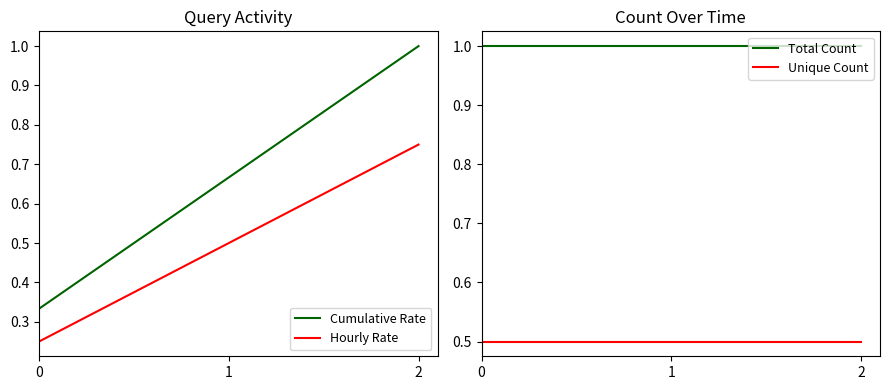

The value of Cumulative Rate at 1 is 0.7. True or false?

True